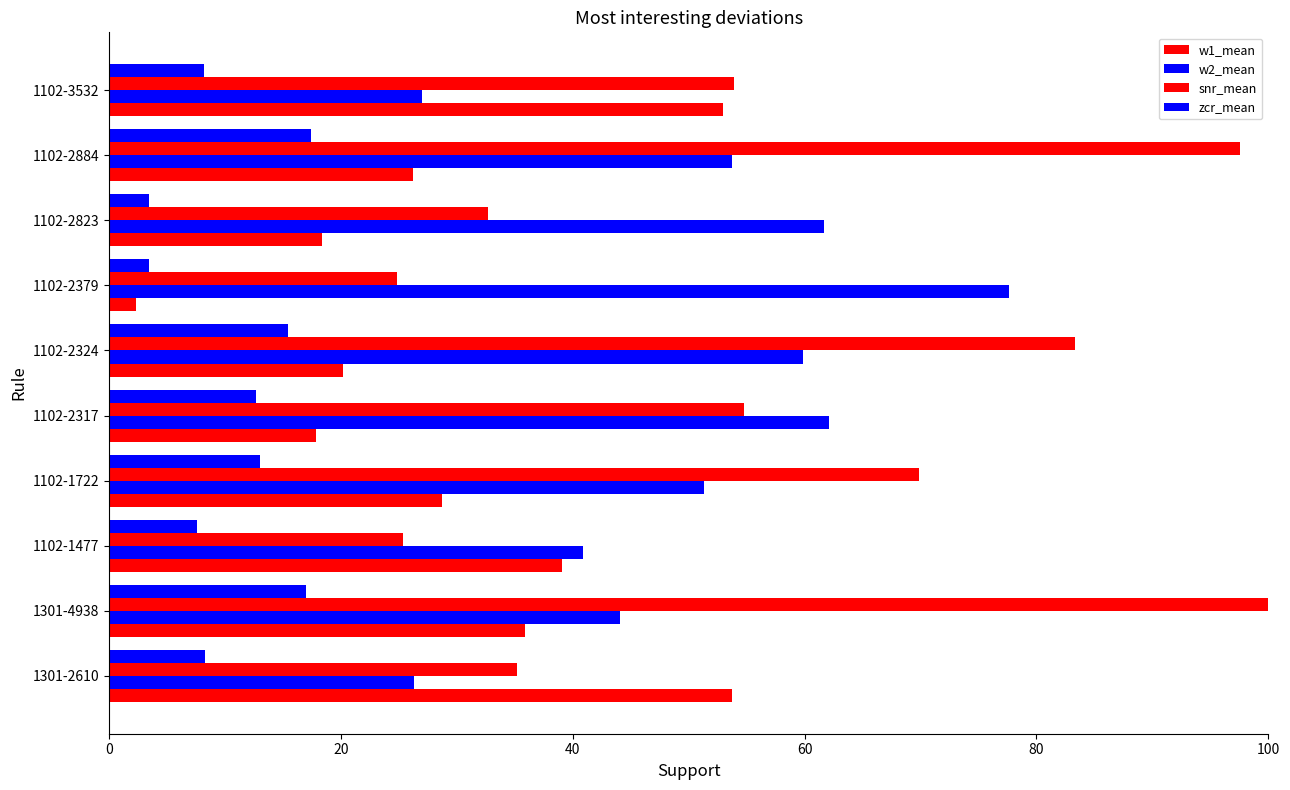

How many bars are there in total?

40